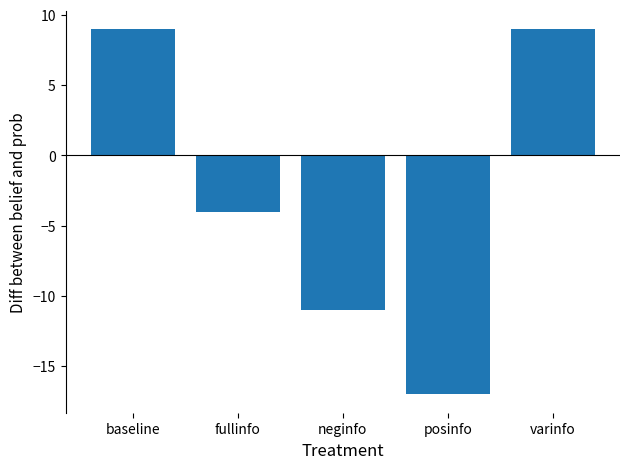

Read the value at posinfo.

-17